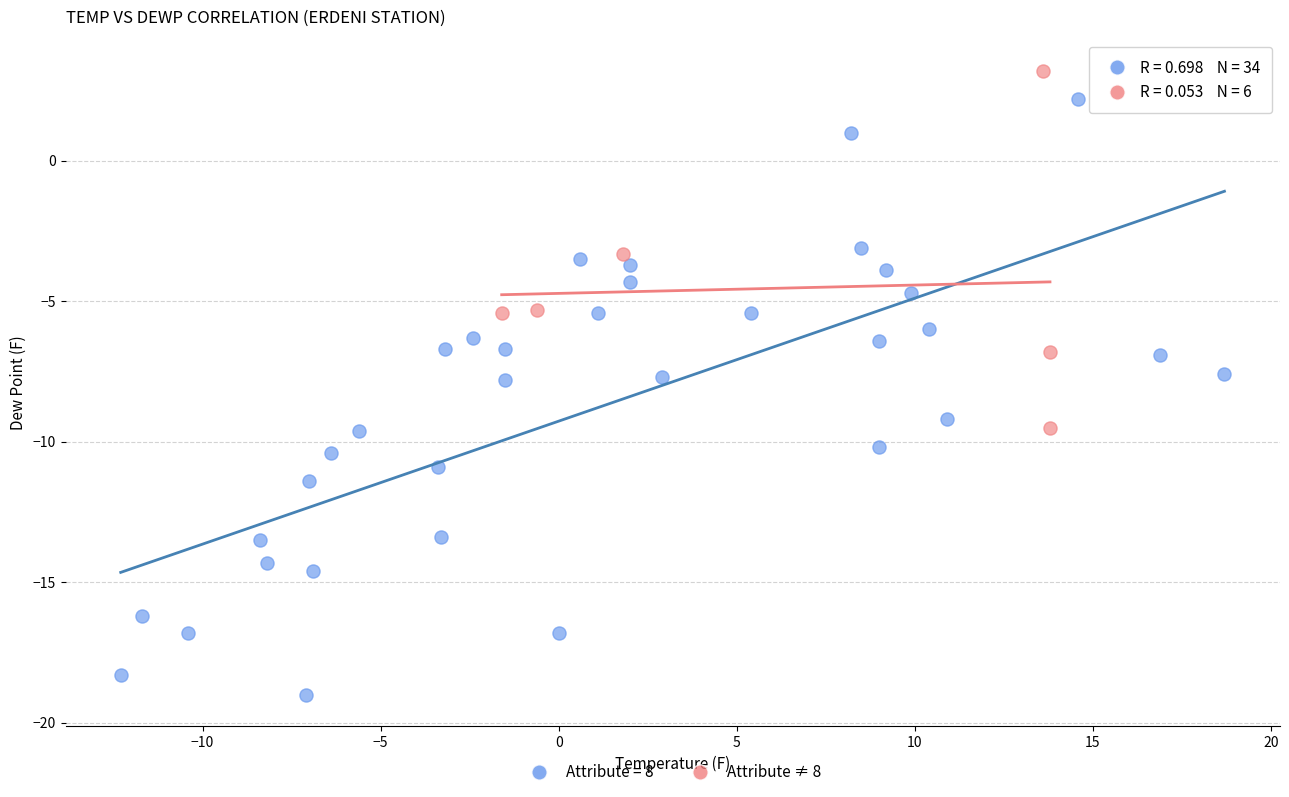

Which series has the largest Y range (max minus min)?

Attribute = 8